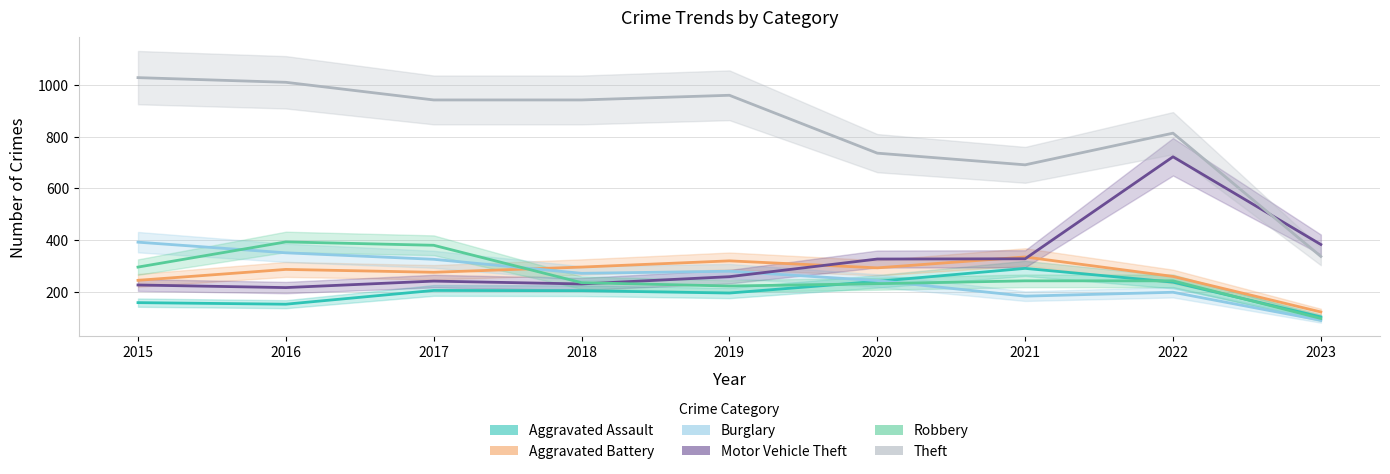

At 2018, list the series in order from smallest to largest.

Aggravated Assault, Motor Vehicle Theft, Robbery, Burglary, Aggravated Battery, Theft